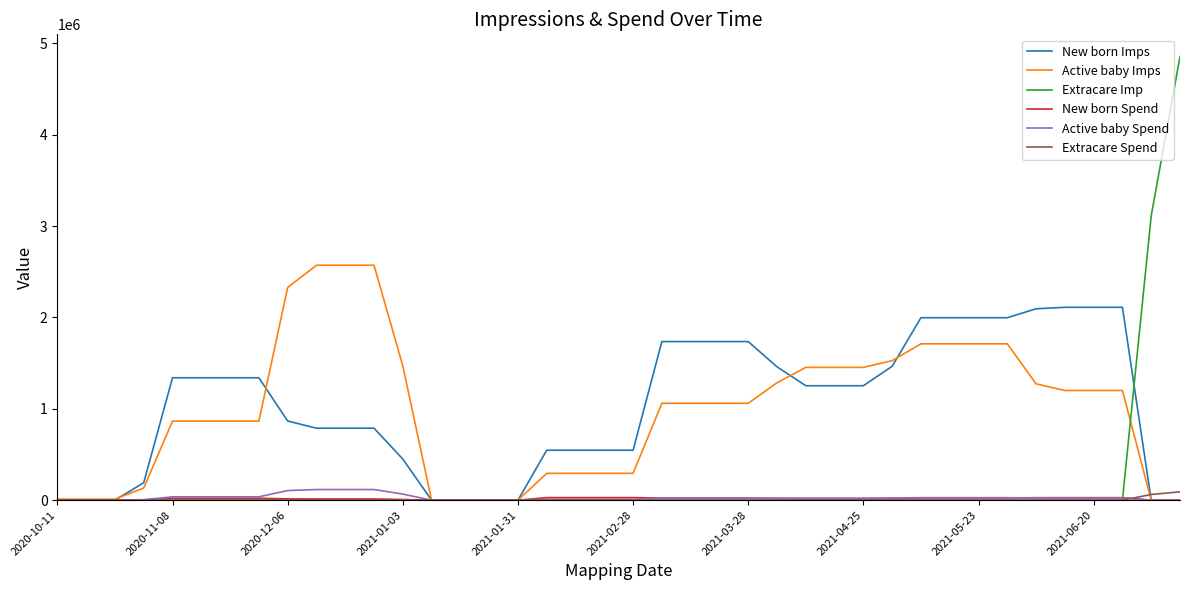

What is the difference between the second highest and minimum values in the Extracare Imp series?

3111933.0